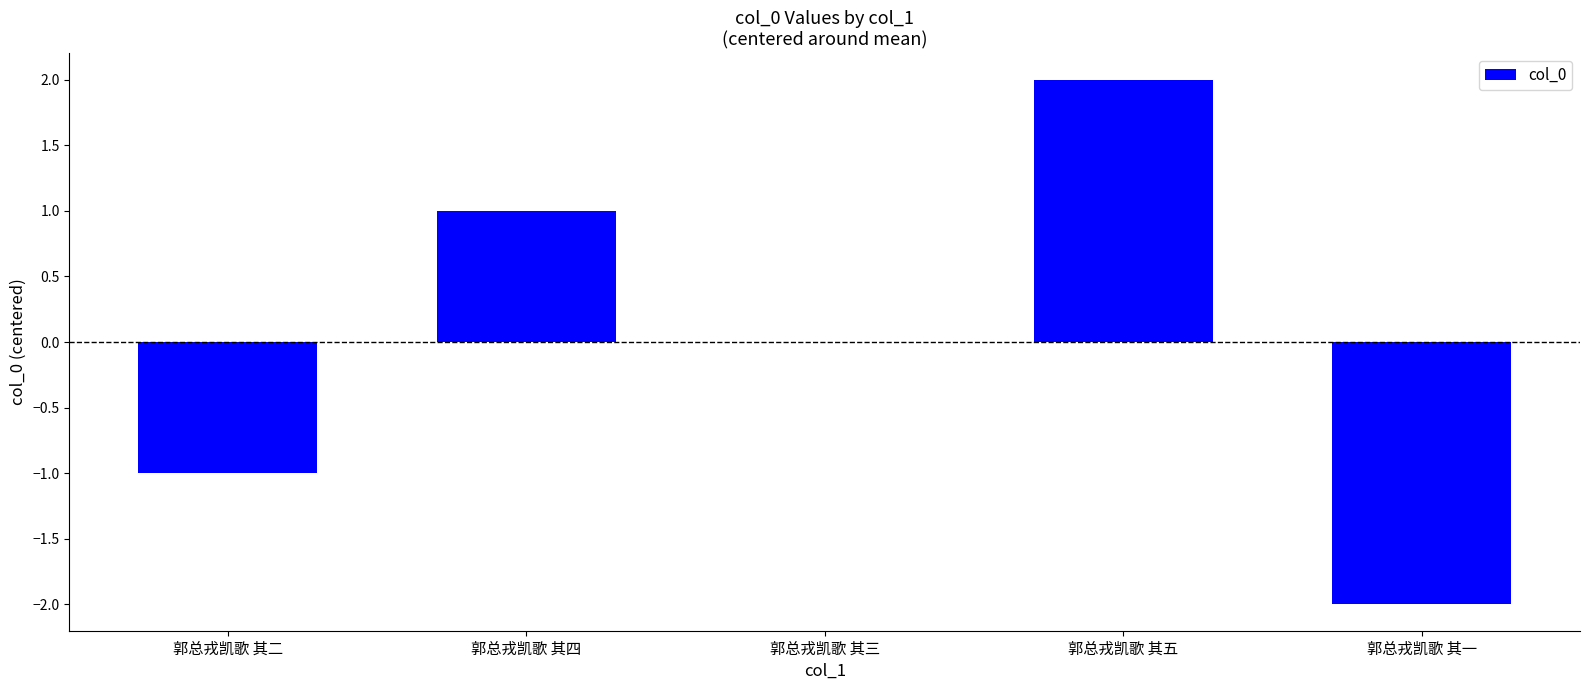

Are the bars horizontal?

No